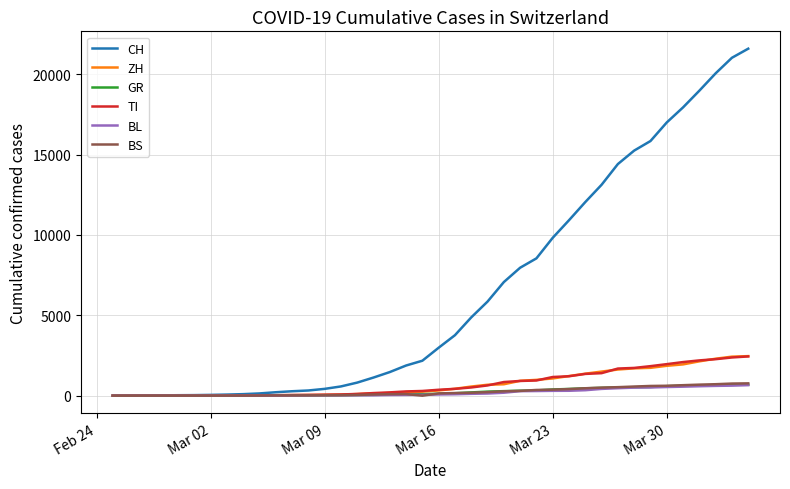

Which series has the largest total across all categories?

CH